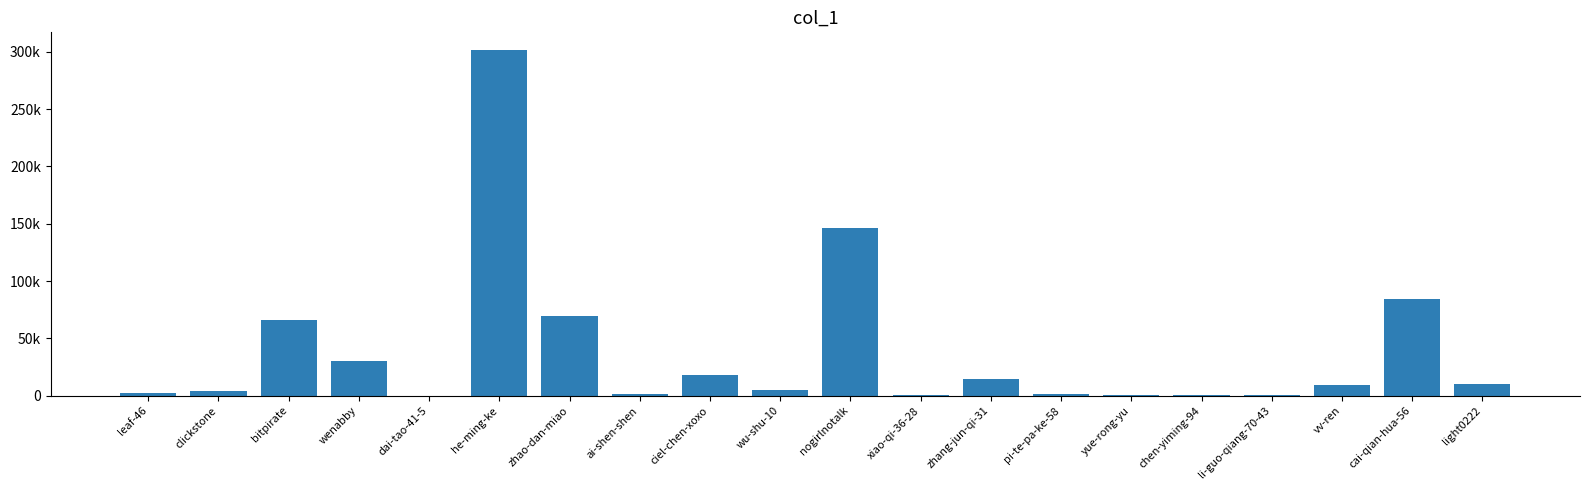

Which category has the lowest value across all series?

dai-tao-41-5